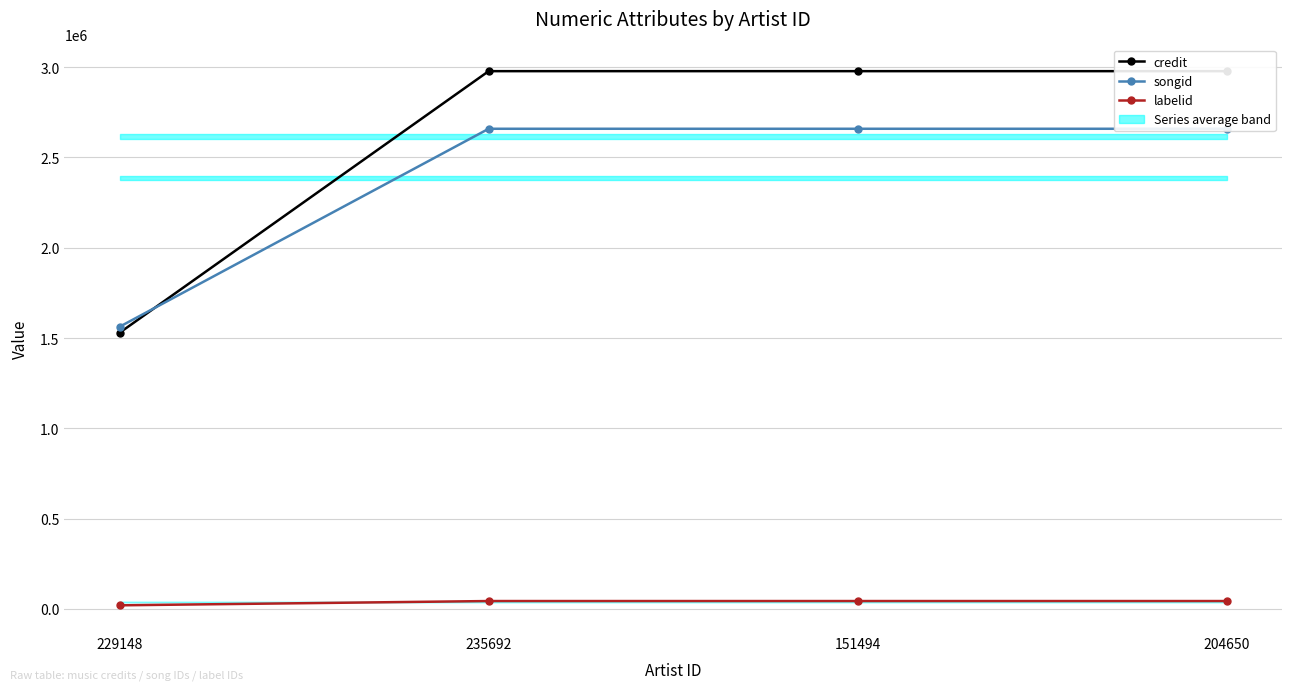

List the series in order of their peak value, lowest first.

labelid, songid, credit